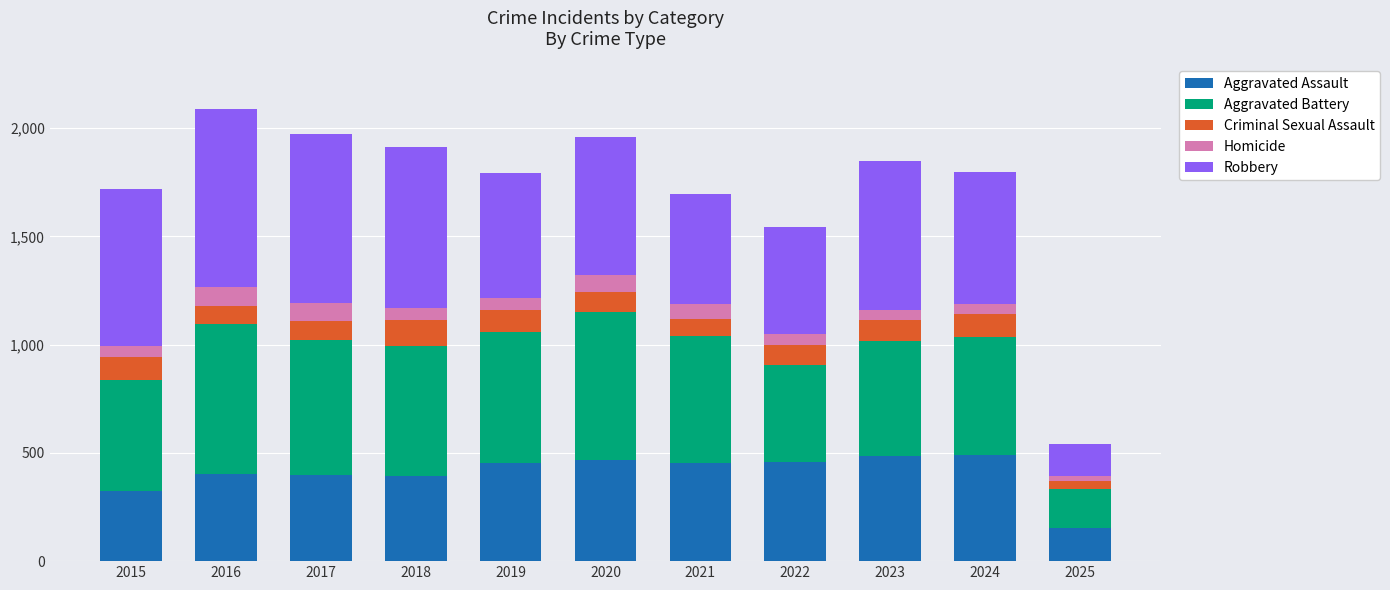

What is the total value across all series at 2021?

1695